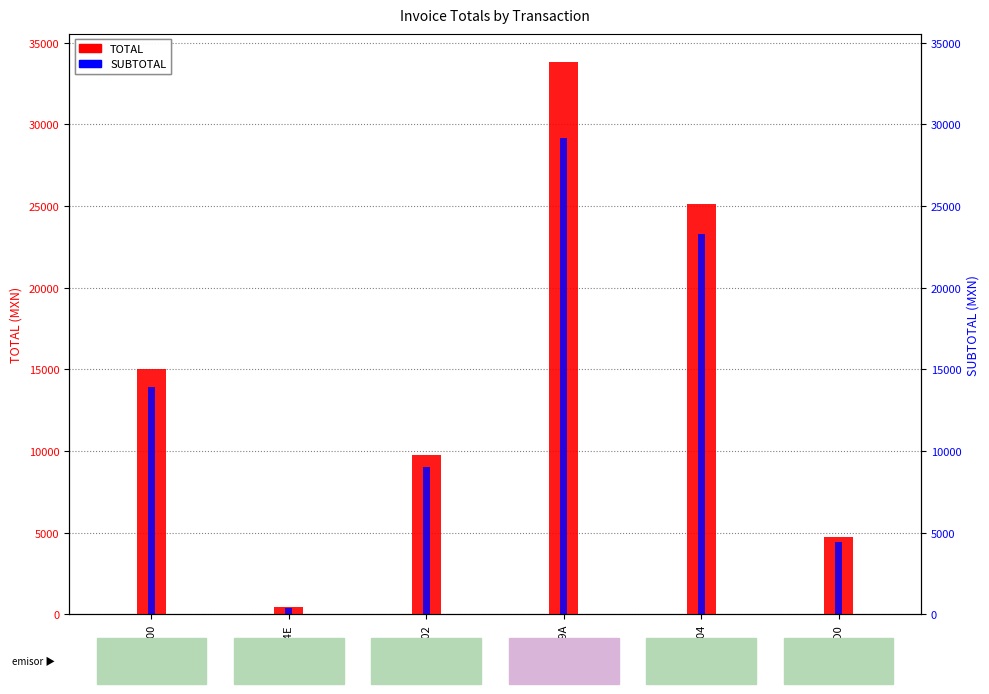

The TOTAL series shows 8241.9 at 46F8FFD0. True or false?

False